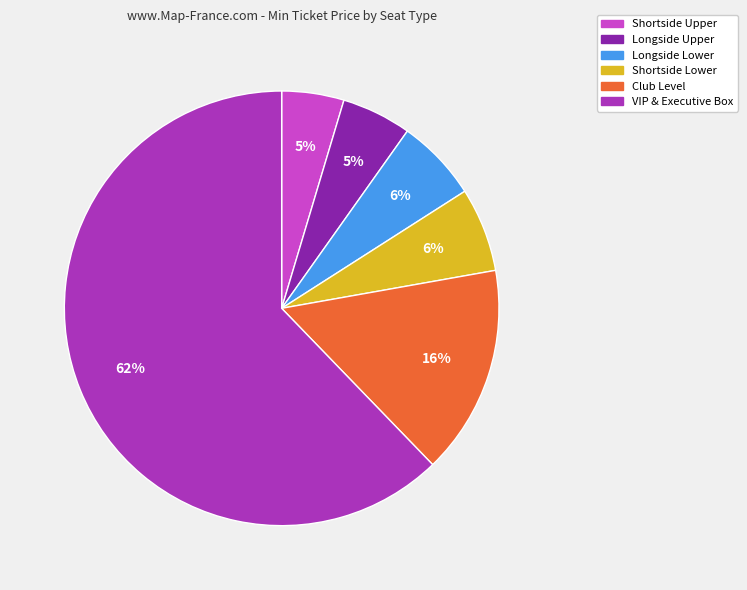

Which category accounts for the majority?

VIP & Executive Box